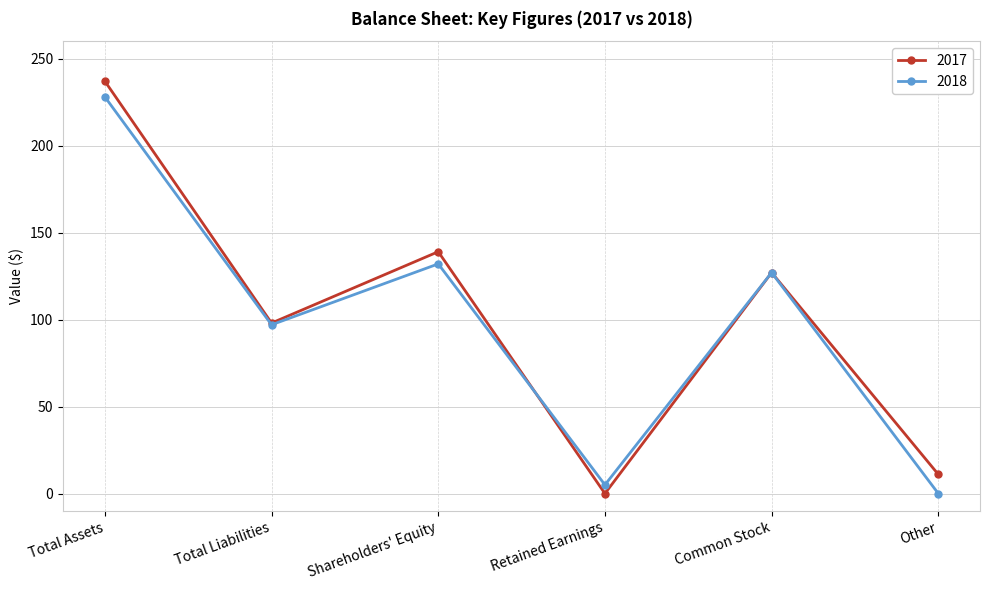

Between Shareholders' Equity and Other, which series saw the biggest shift?

2018